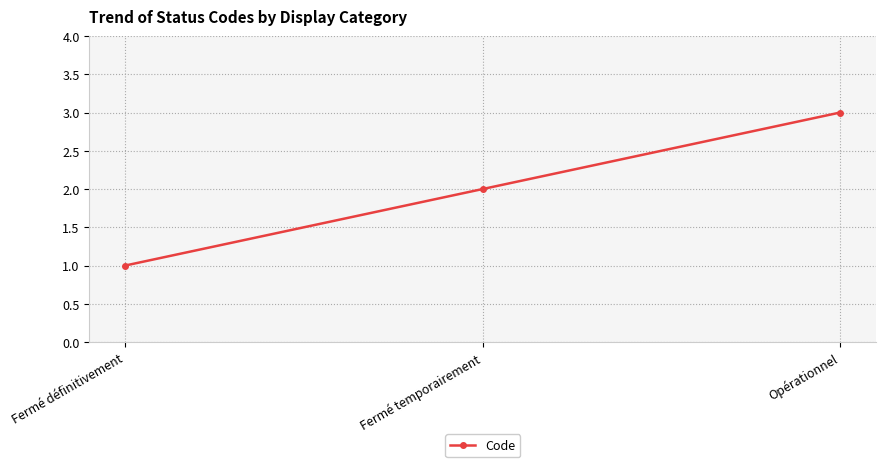

What is the change in value from Fermé définitivement to Fermé temporairement?

+1